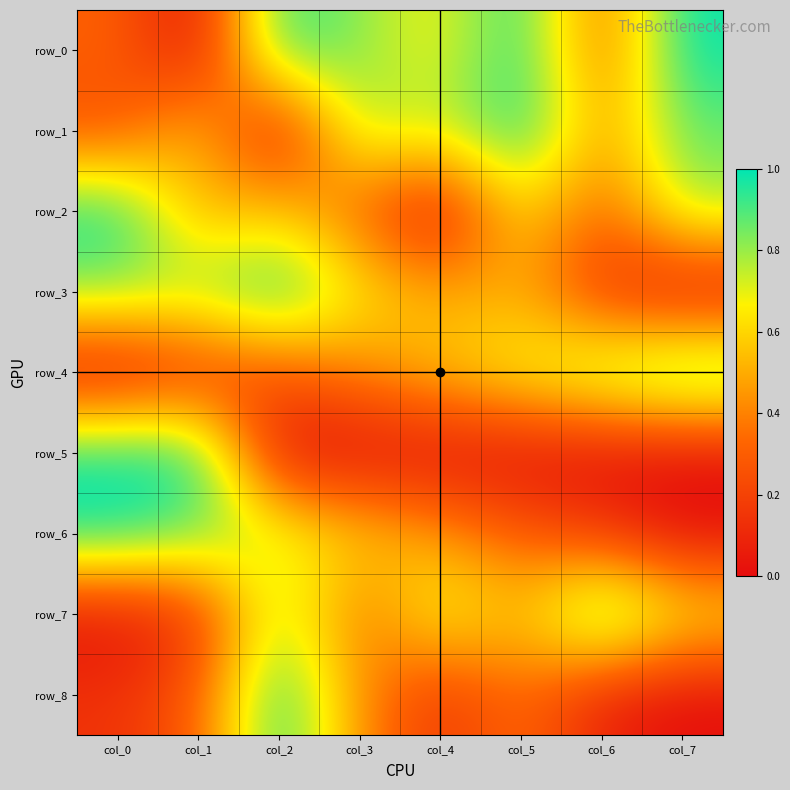

Which series has the widest spread of values?

row_0